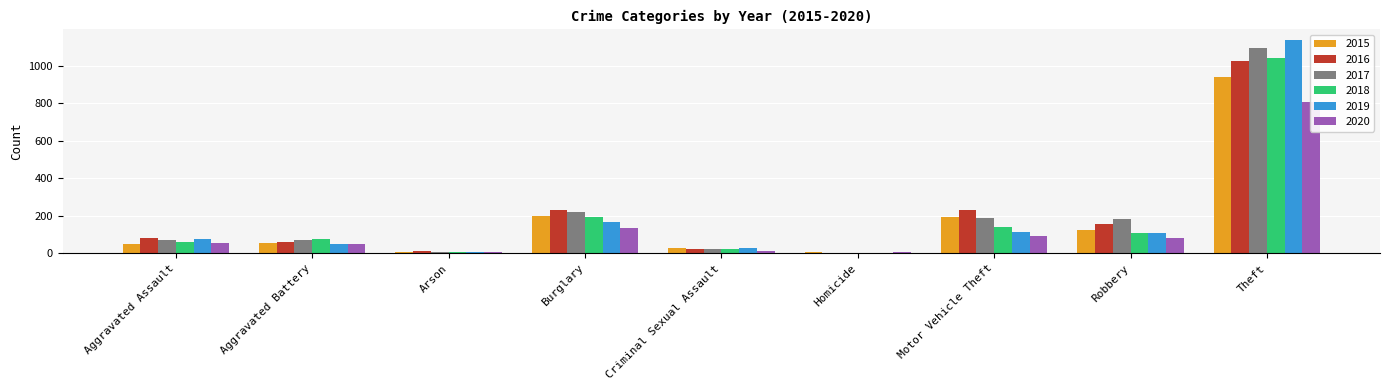

What is the difference between the 2020 values at Robbery and Theft?

724